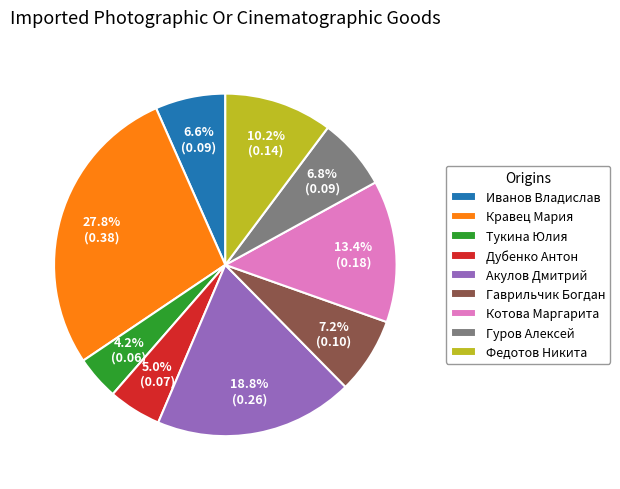

Which has a higher value, Котова Маргарита or Тукина Юлия?

Котова Маргарита